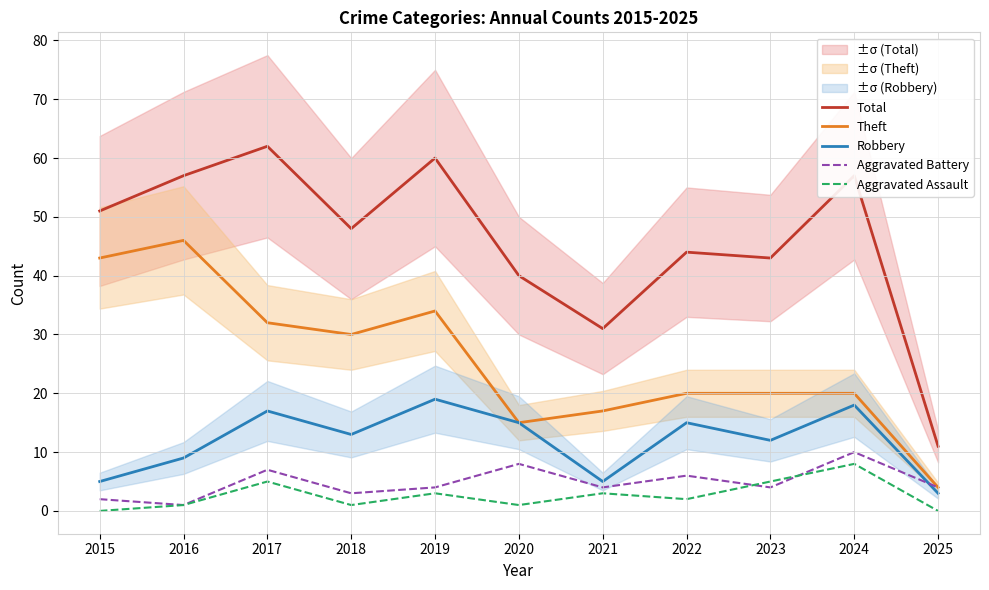

At how many categories does at least one series exceed 23?

10